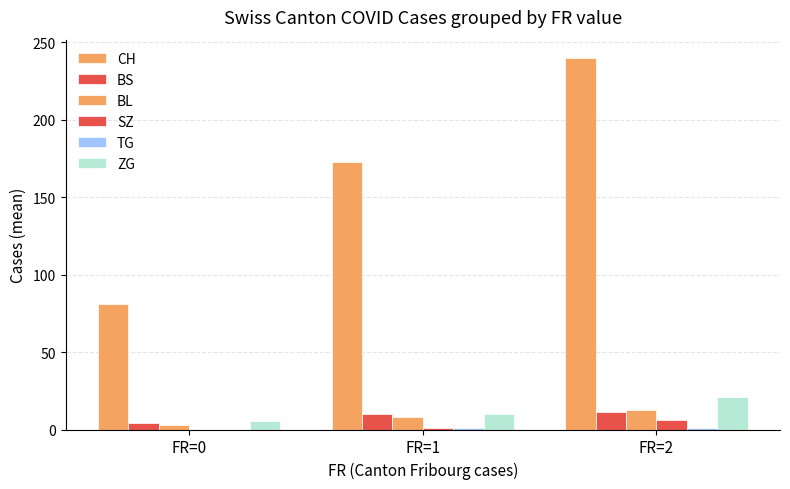

Where is BS nearest to the value 7?

FR=0